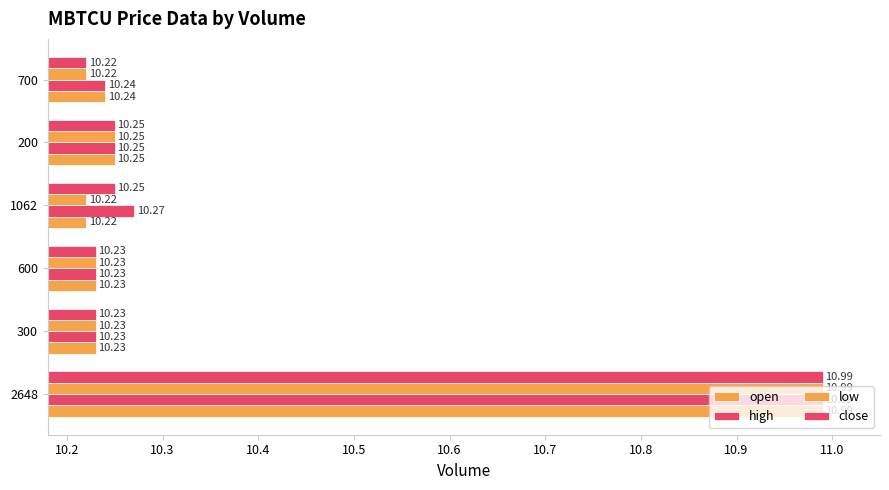

What is the highest value of the close series?

11.0